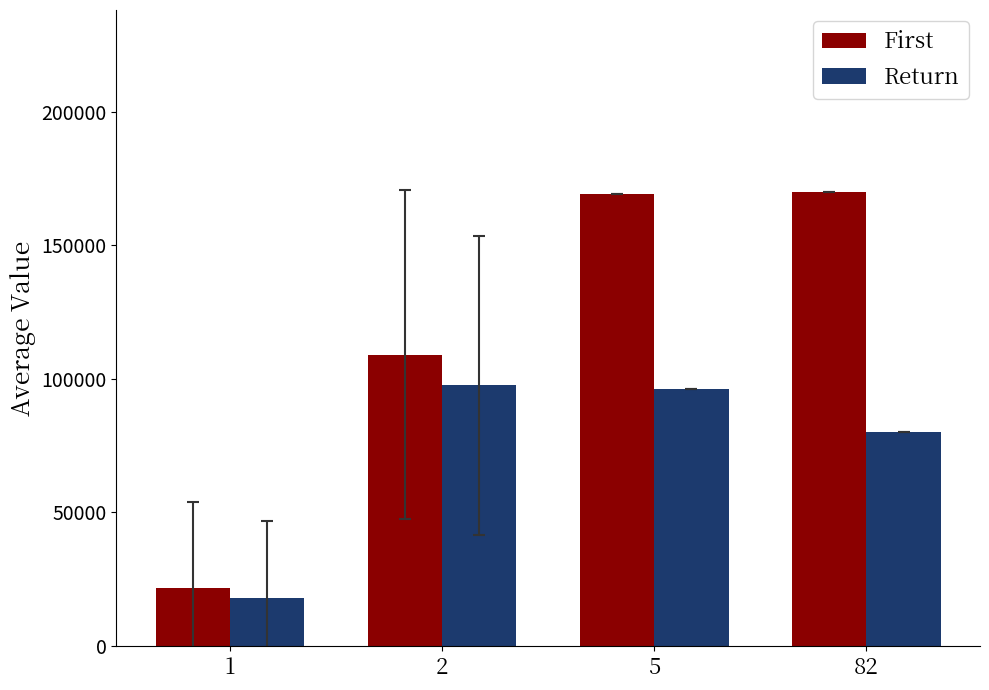

Rank the series by their maximum value, from lowest to highest.

Return, First